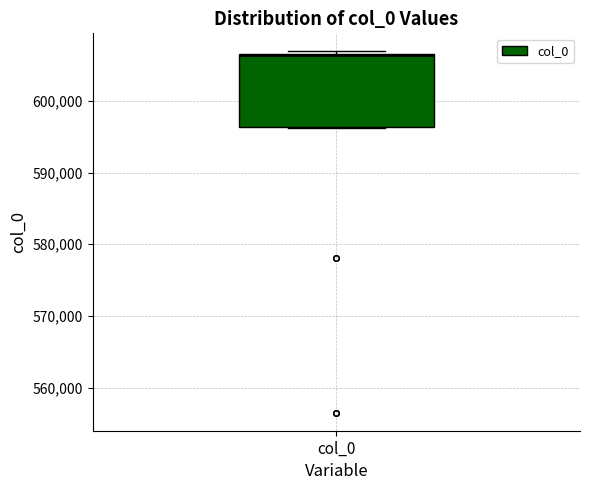

Where is the upper edge of the box for col_0 on the y-axis? The values are not printed on the chart, so give them approximately, as read against the axis.

606000